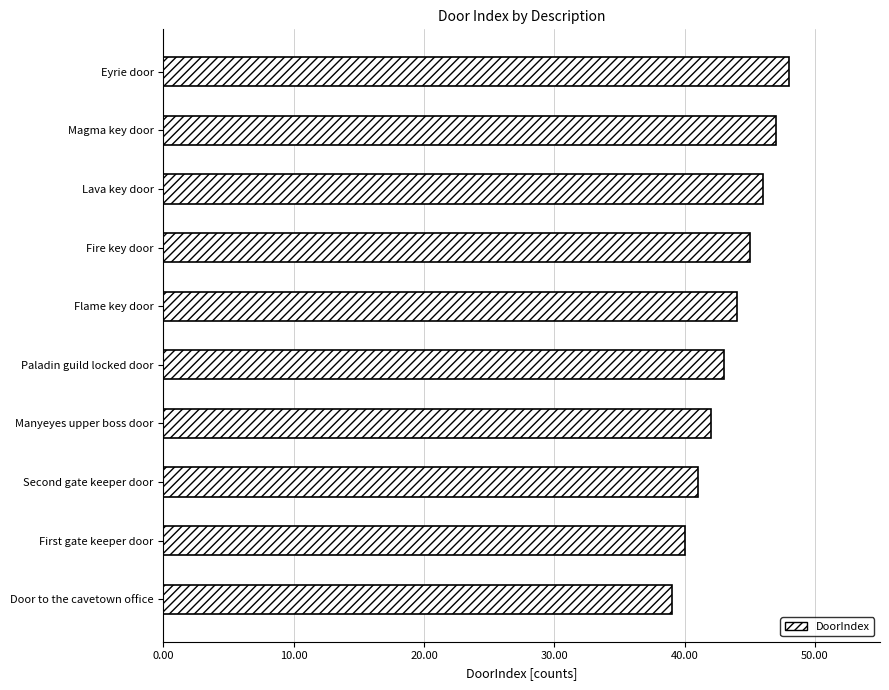

List the labels in order of value, smallest first.

Door to the cavetown office, First gate keeper door, Second gate keeper door, Manyeyes upper boss door, Paladin guild locked door, Flame key door, Fire key door, Lava key door, Magma key door, Eyrie door